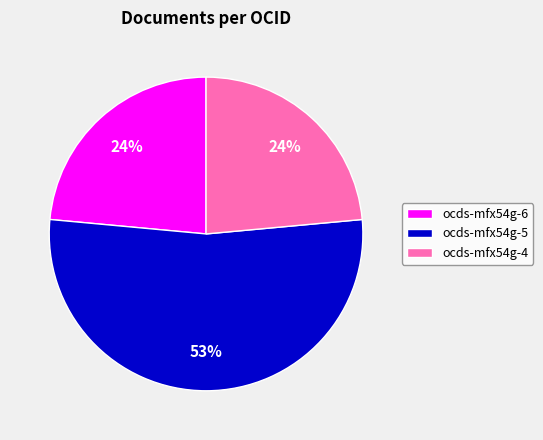

Does any single category account for the majority?

Yes